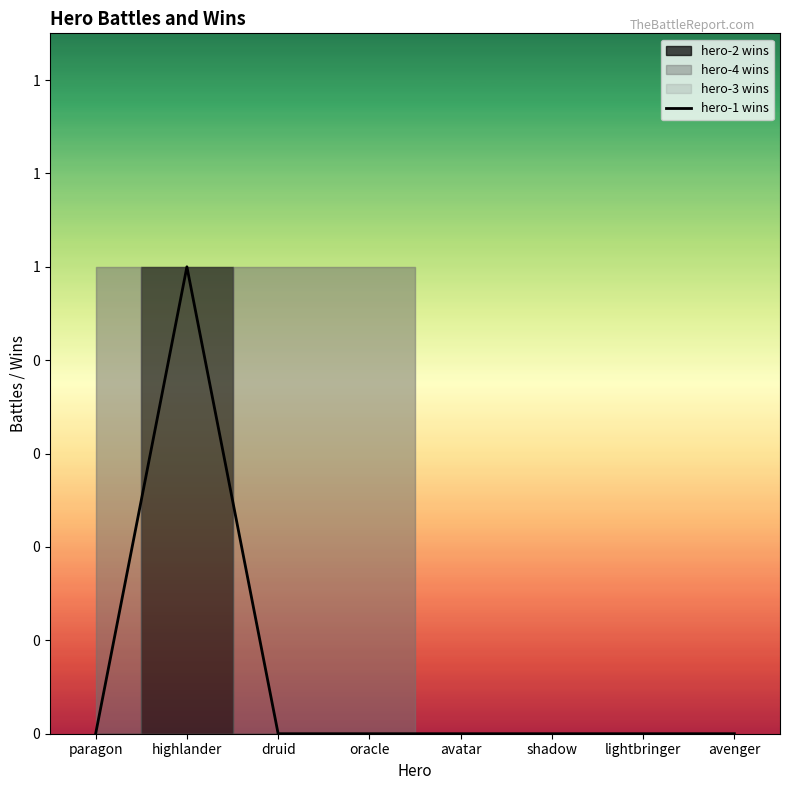

How many data points are above 0?

1